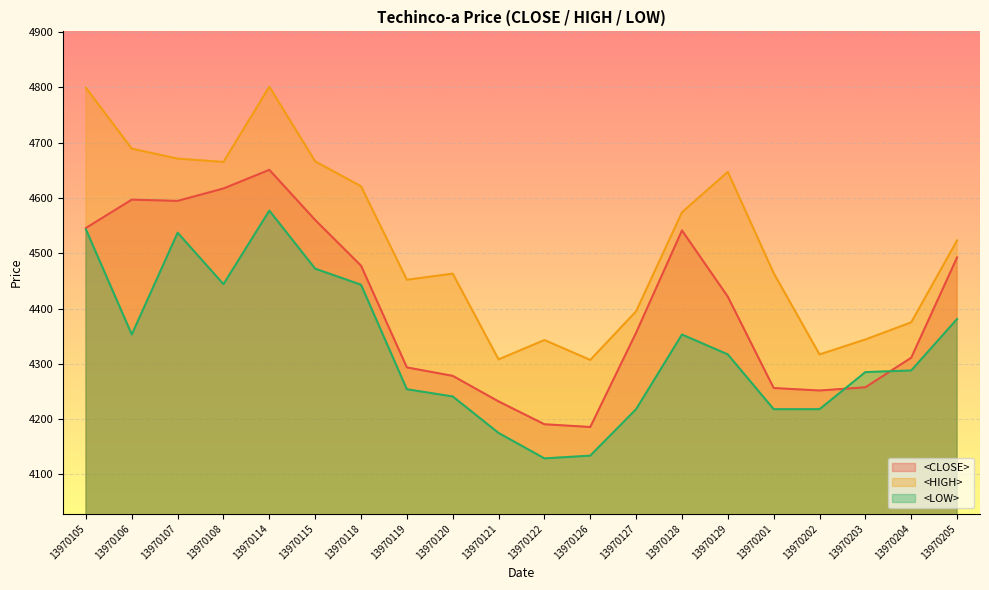

How many values in the <CLOSE> series exceed 4421?

10